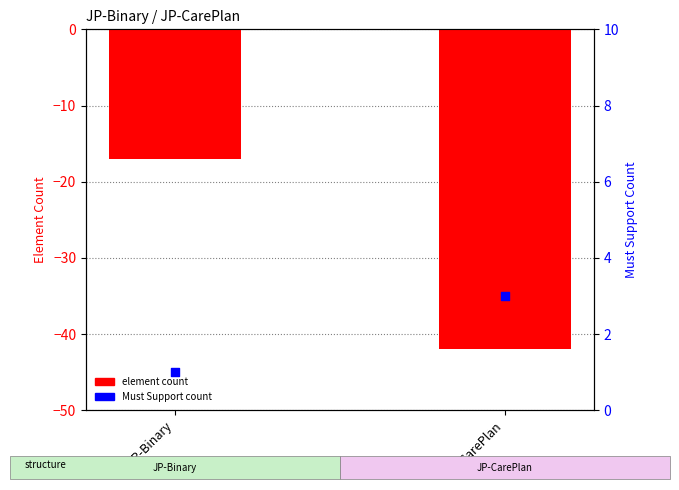

Which series reaches the maximum Y coordinate?

Must Support count